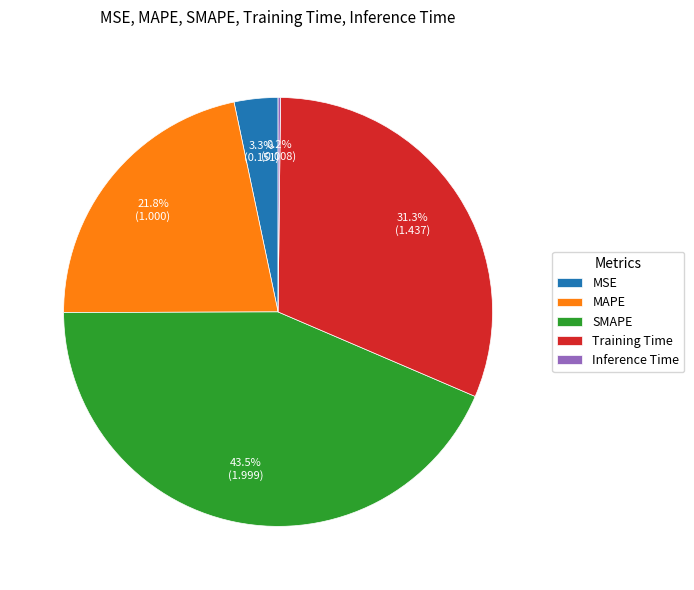

Is there a majority slice in this chart?

No